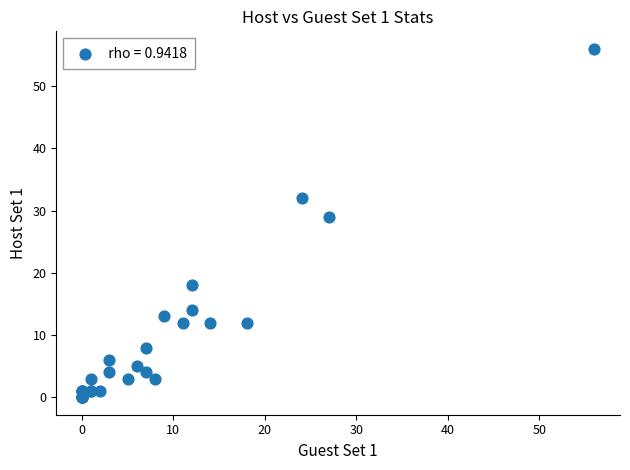

What Y value in the scatter plot is closest to 28?

29